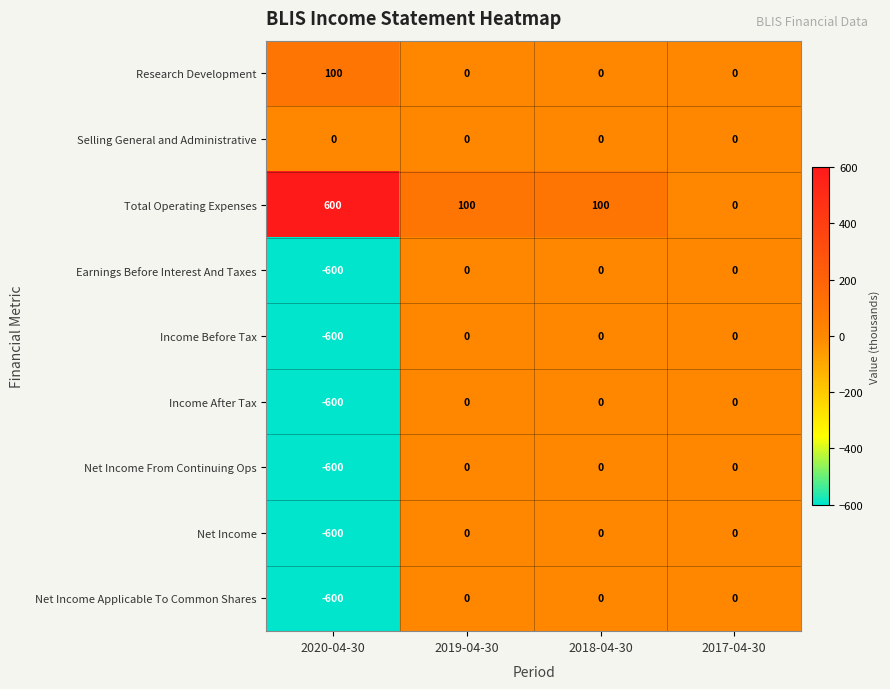

What is the difference between the maximum and minimum values in the Research Development series?

100